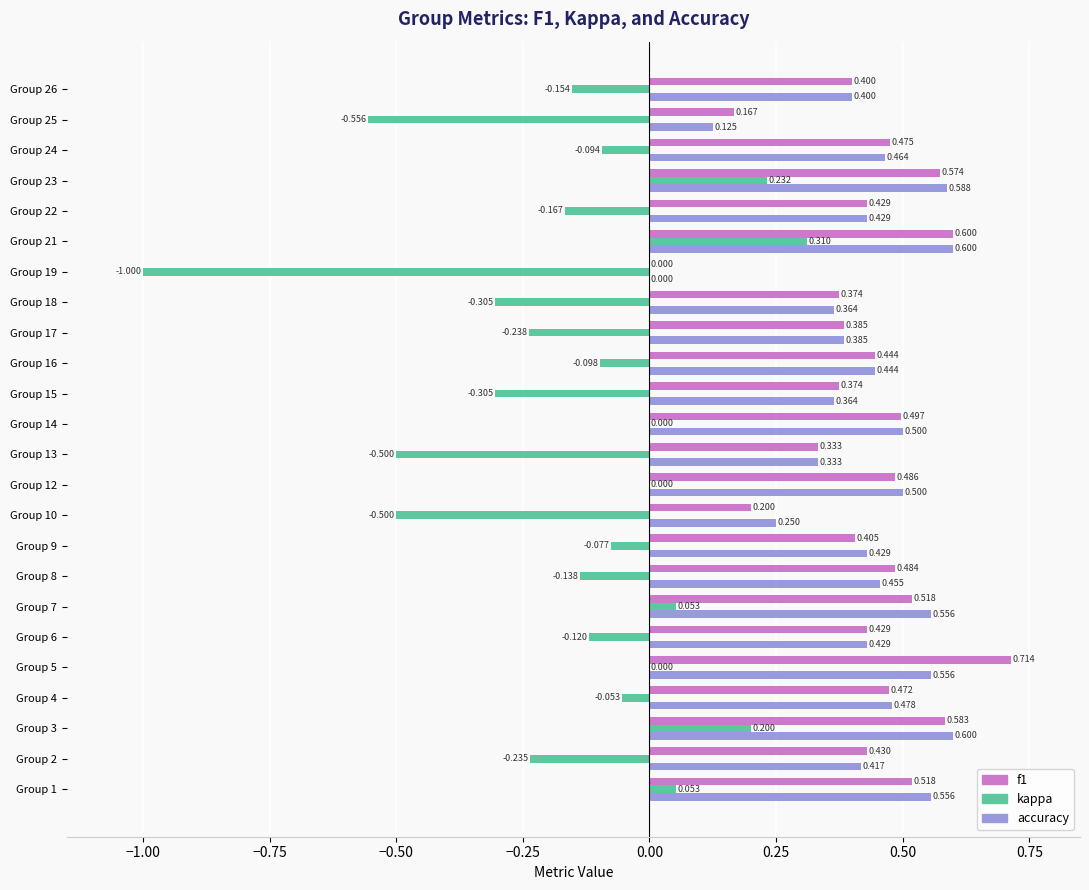

Which label corresponds to the largest value in the chart?

Group 5